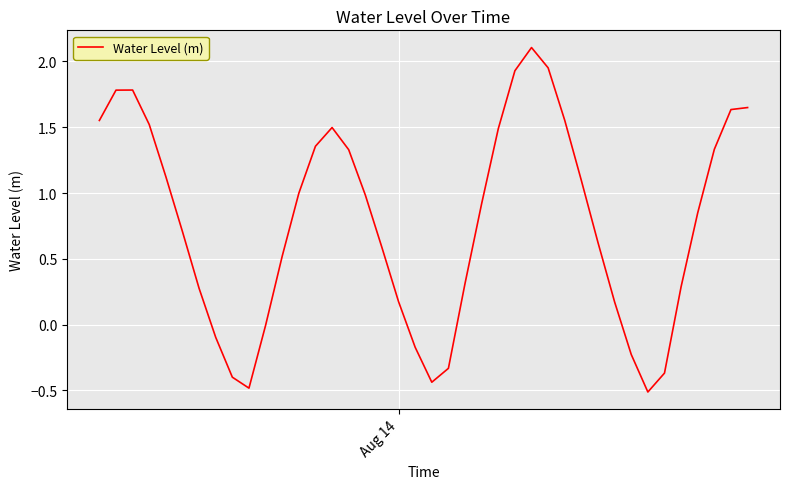

What is the difference between the maximum and minimum values?

2.6